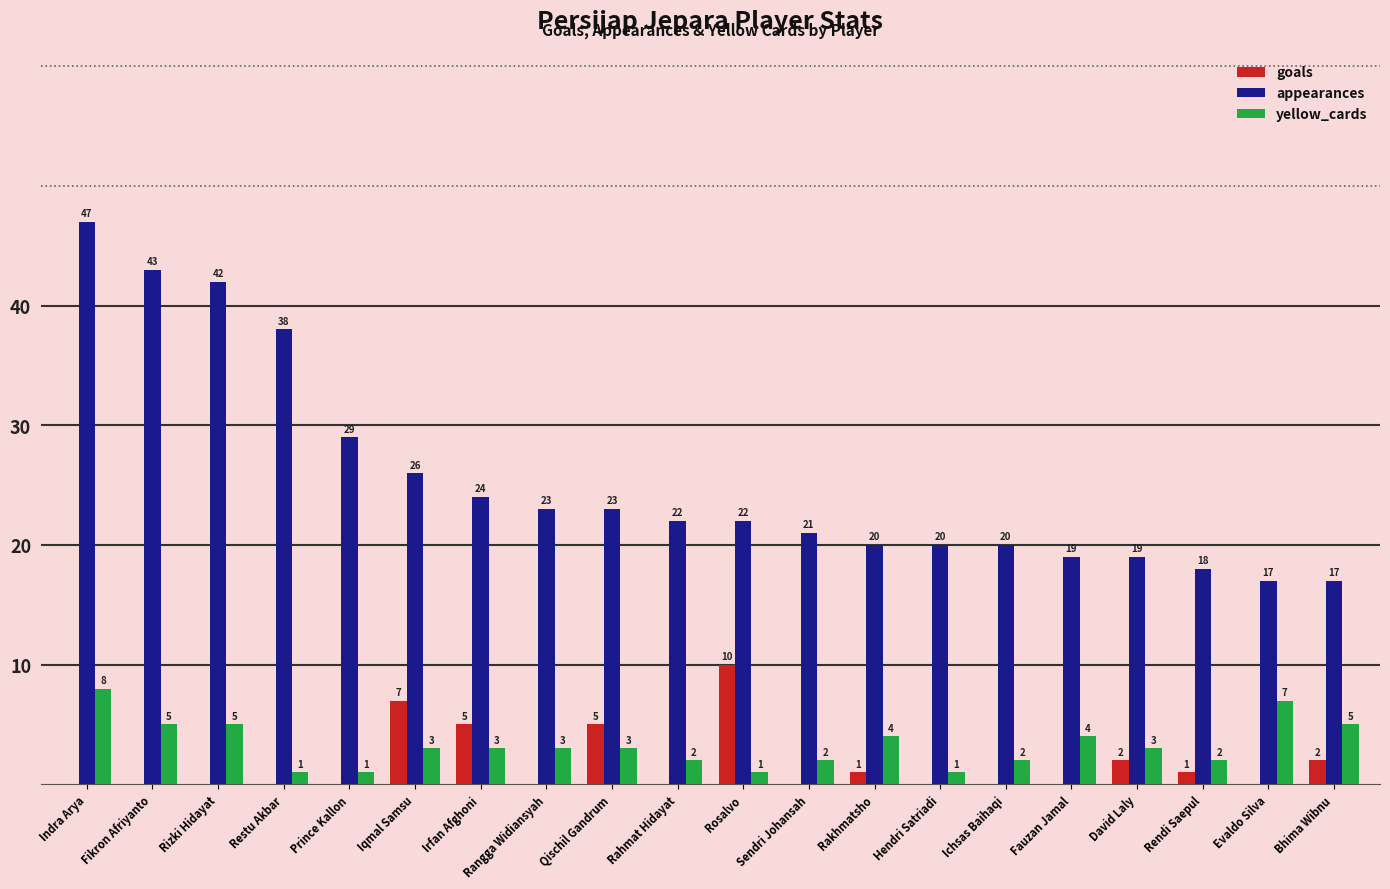

Between Indra Arya and Evaldo Silva, which series saw the biggest shift?

appearances